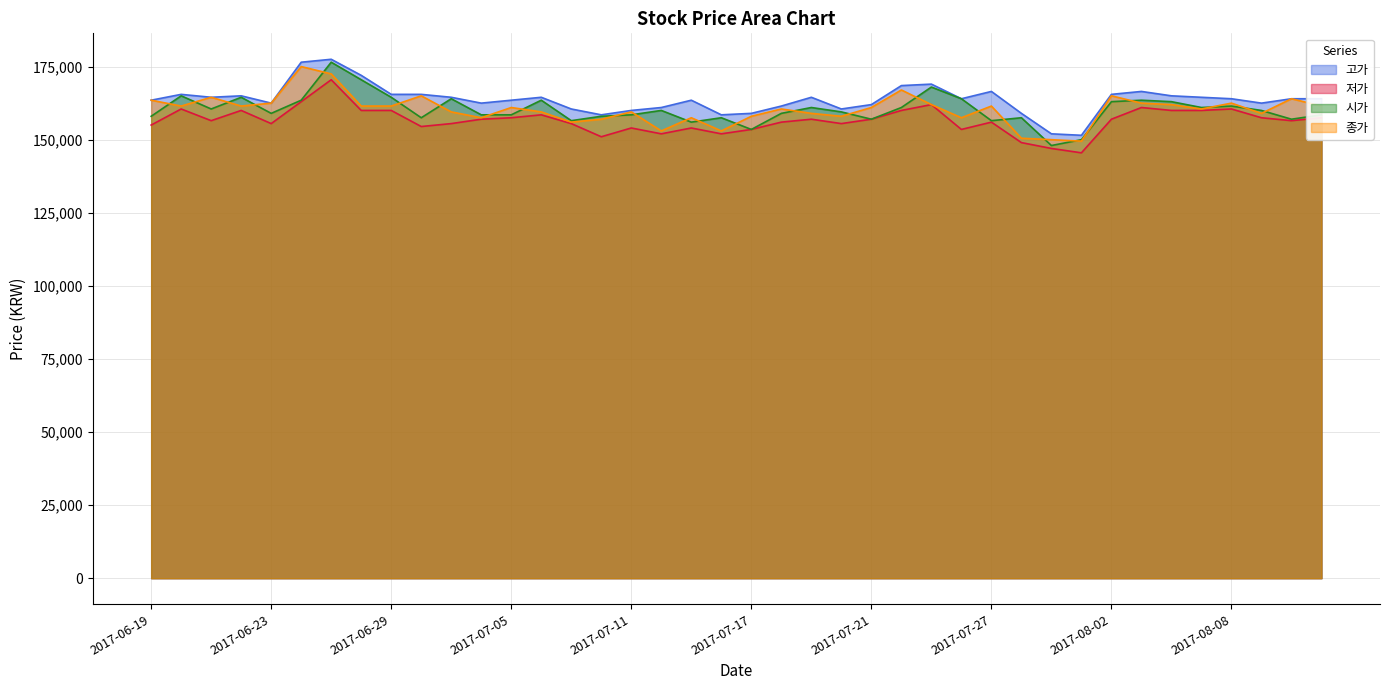

Which category has the highest value in the 시가 series?

2017-06-27